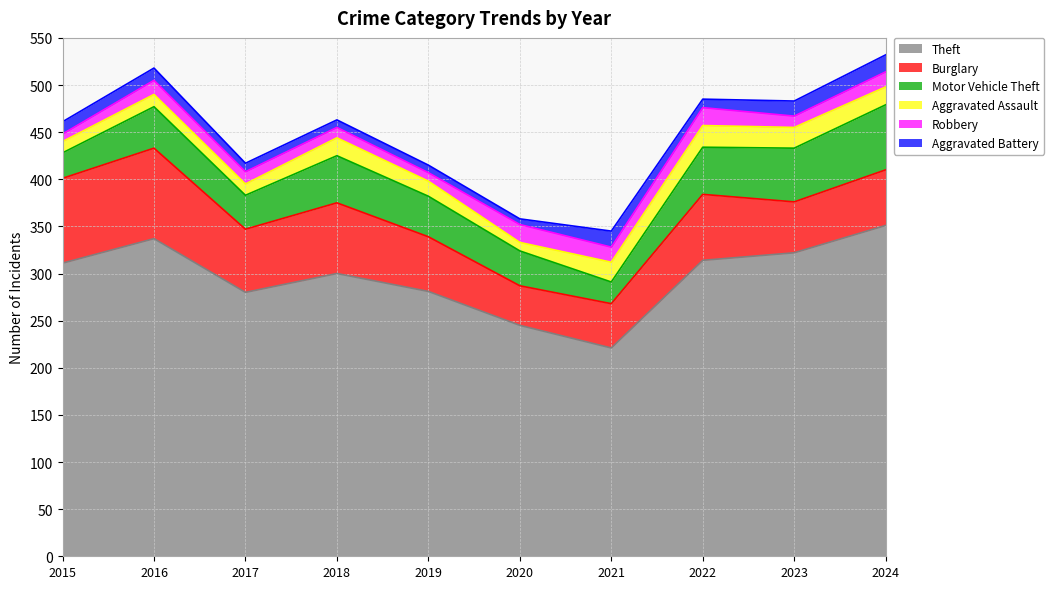

True or false: Robbery and Burglary intersect in this chart.

False